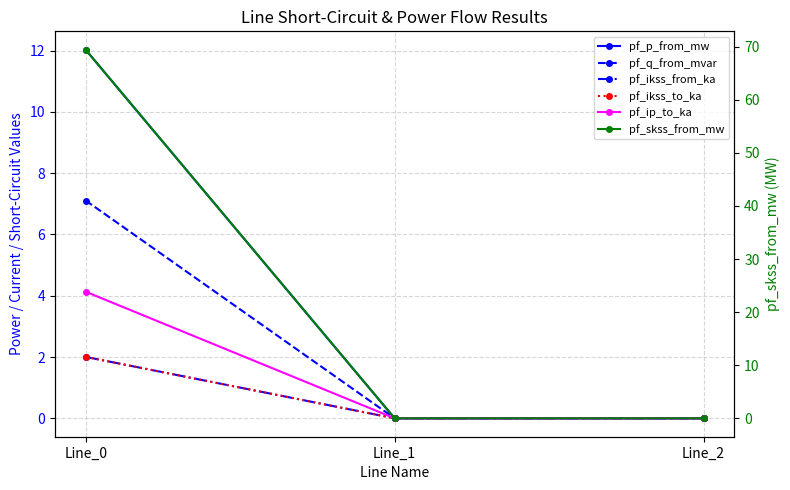

How many lines are shown in the chart?

6